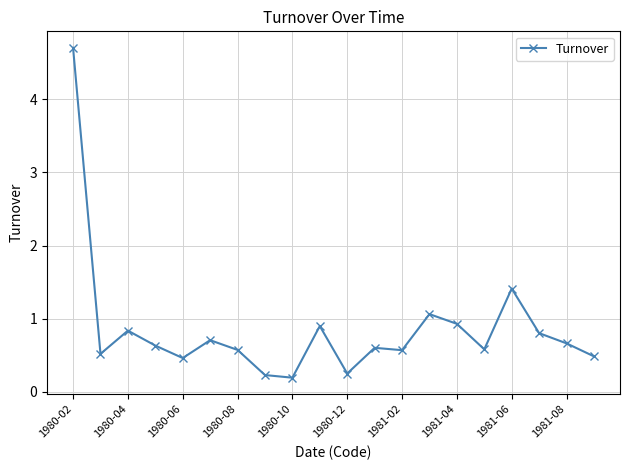

What is the maximum value shown in the chart?

4.7